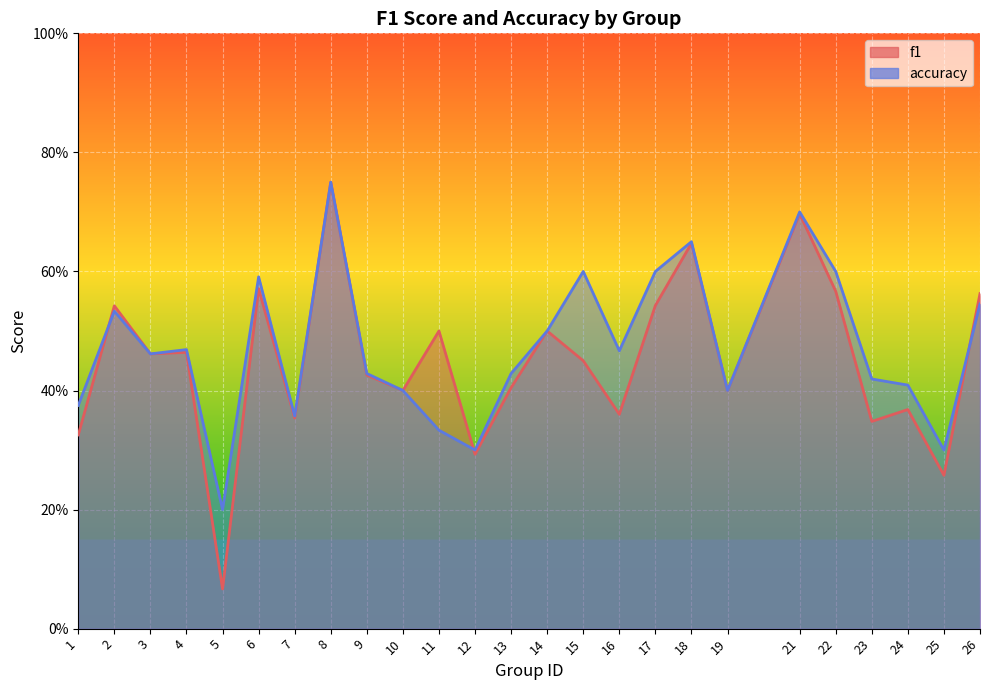

At which category does f1 reach its first local peak?

2